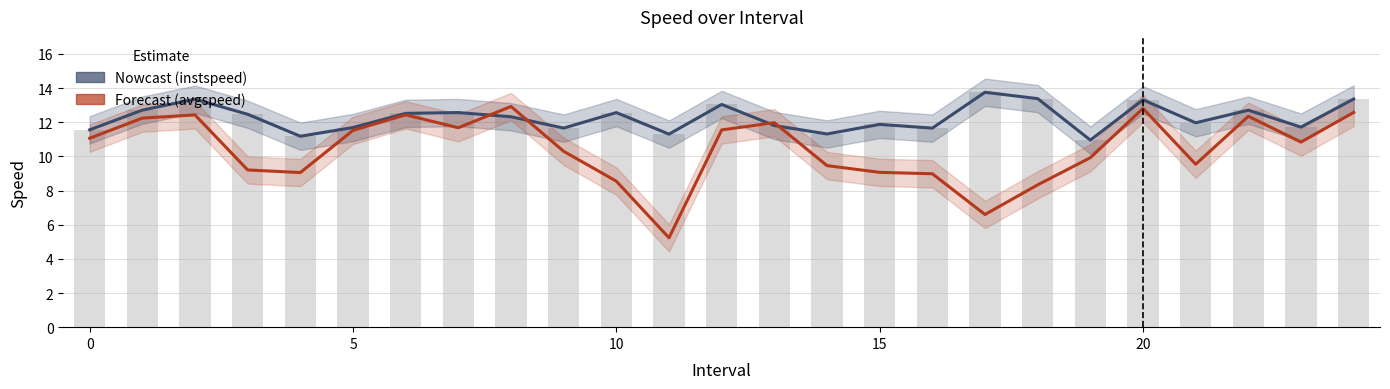

The value of avgspeed at 17 is 6.6. True or false?

True